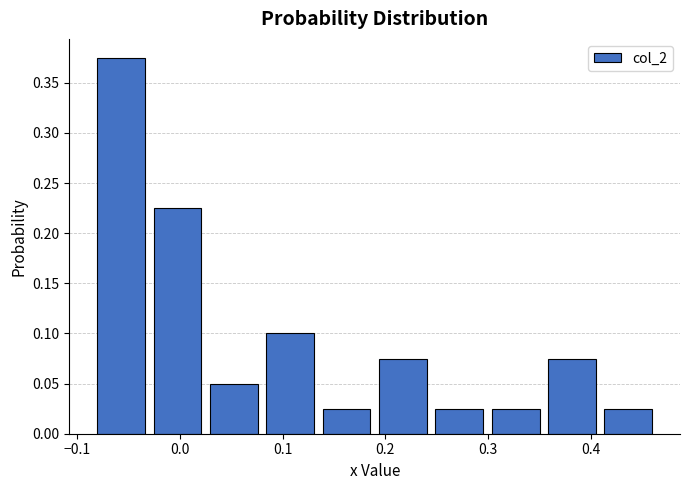

Reading left to right, list every bar in this chart as the range it spans on the x-axis followed by its height. Neither the bar edges nor the heights are printed on the chart, so give them approximately, as read against the axes.

-0.08 to -0.03: 0.375
-0.03 to 0.03: 0.225
0.03 to 0.08: 0.050
0.08 to 0.13: 0.100
0.13 to 0.19: 0.025
0.19 to 0.24: 0.075
0.24 to 0.30: 0.025
0.30 to 0.35: 0.025
0.35 to 0.41: 0.075
0.41 to 0.46: 0.025